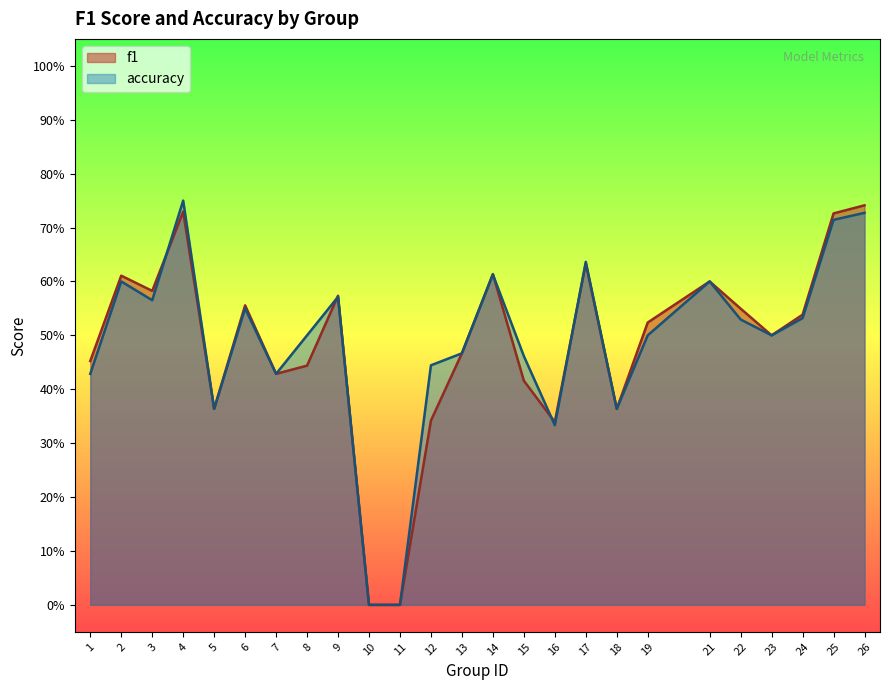

The value of f1 at 12 is 0.1. True or false?

False